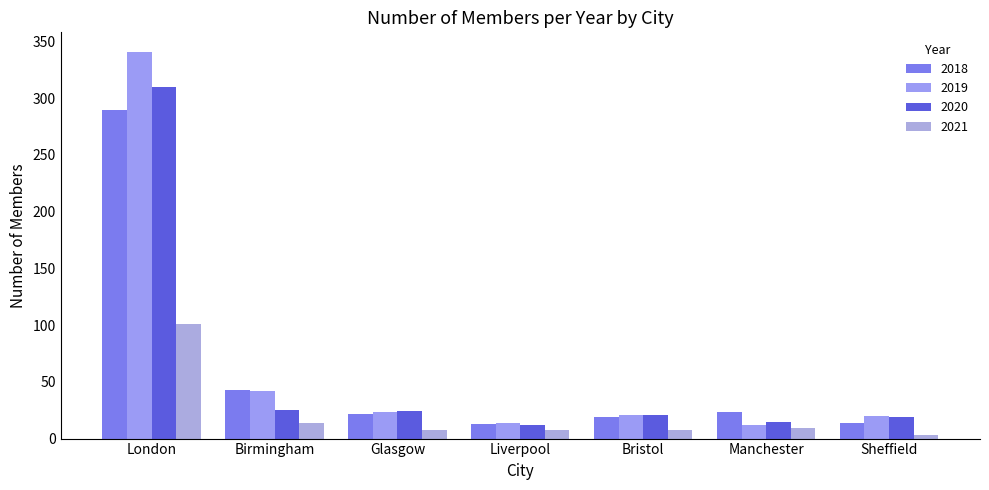

Is the value of 2020 at Liverpool greater than the value of 2019 at London?

No